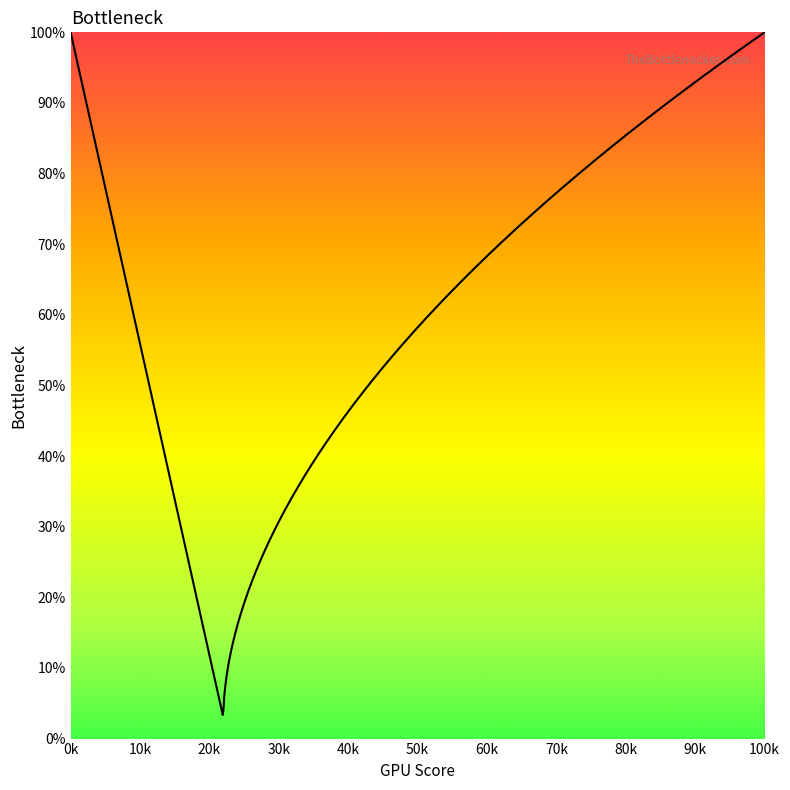

What is the sum of the y values at 32 and 34?

2.0